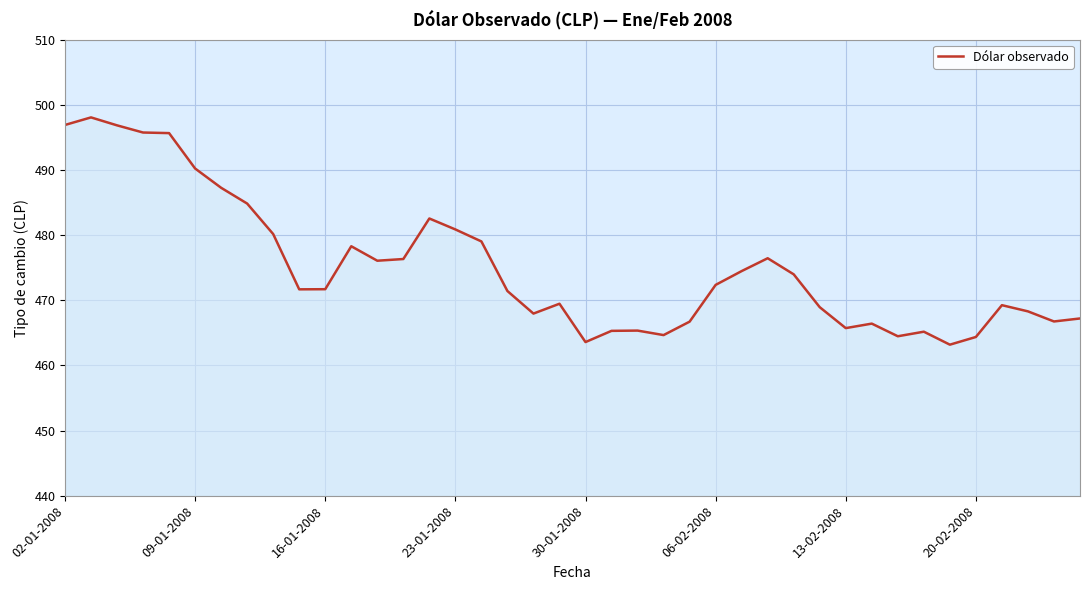

What is the greatest value displayed?

498.1